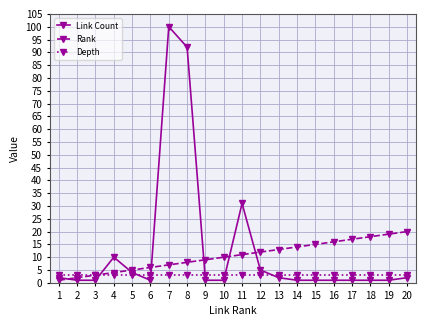

Rank the series at 1 from highest to lowest value.

Depth, Link Count, Rank